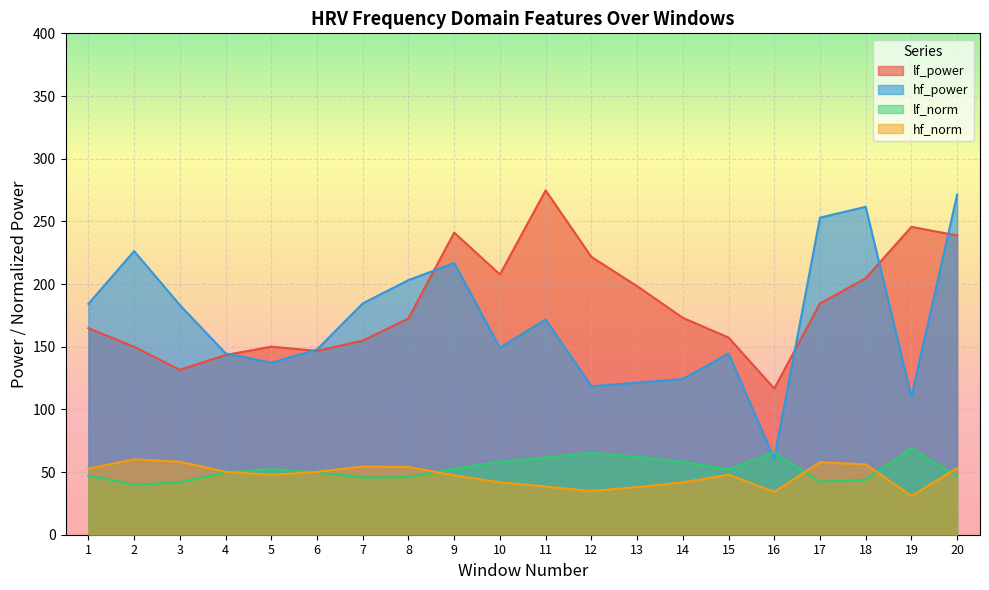

How many data points does each series have?

20